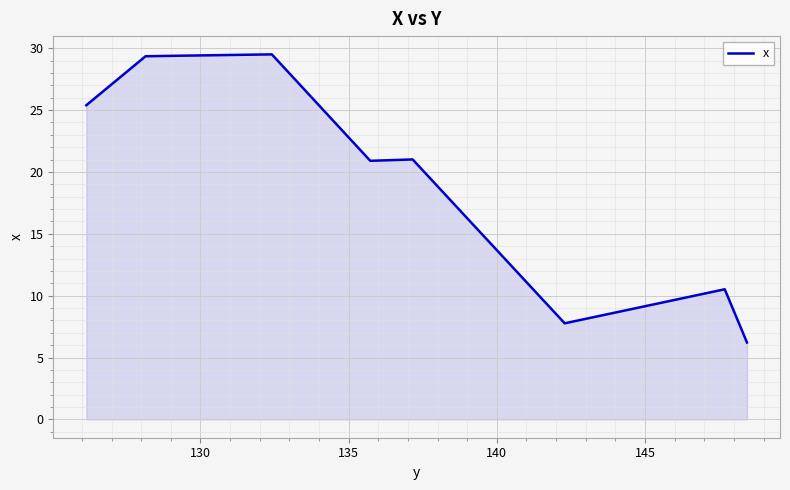

How many points are lower than both their immediate neighbors (excluding endpoints)?

2